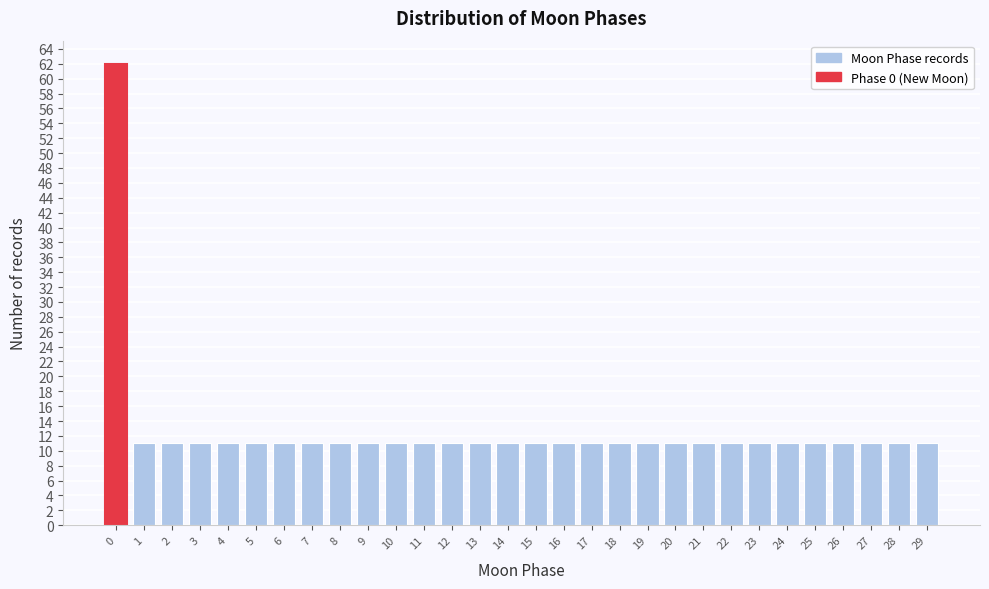

Reading right to left, transcribe all the data shown in this chart.

29=11	28=11	27=11	26=11	25=11	24=11	23=11	22=11	21=11	20=11	19=11	18=11	17=11	16=11	15=11	14=11	13=11	12=11	11=11	10=11	9=11	8=11	7=11	6=11	5=11	4=11	3=11	2=11	1=11	0=62